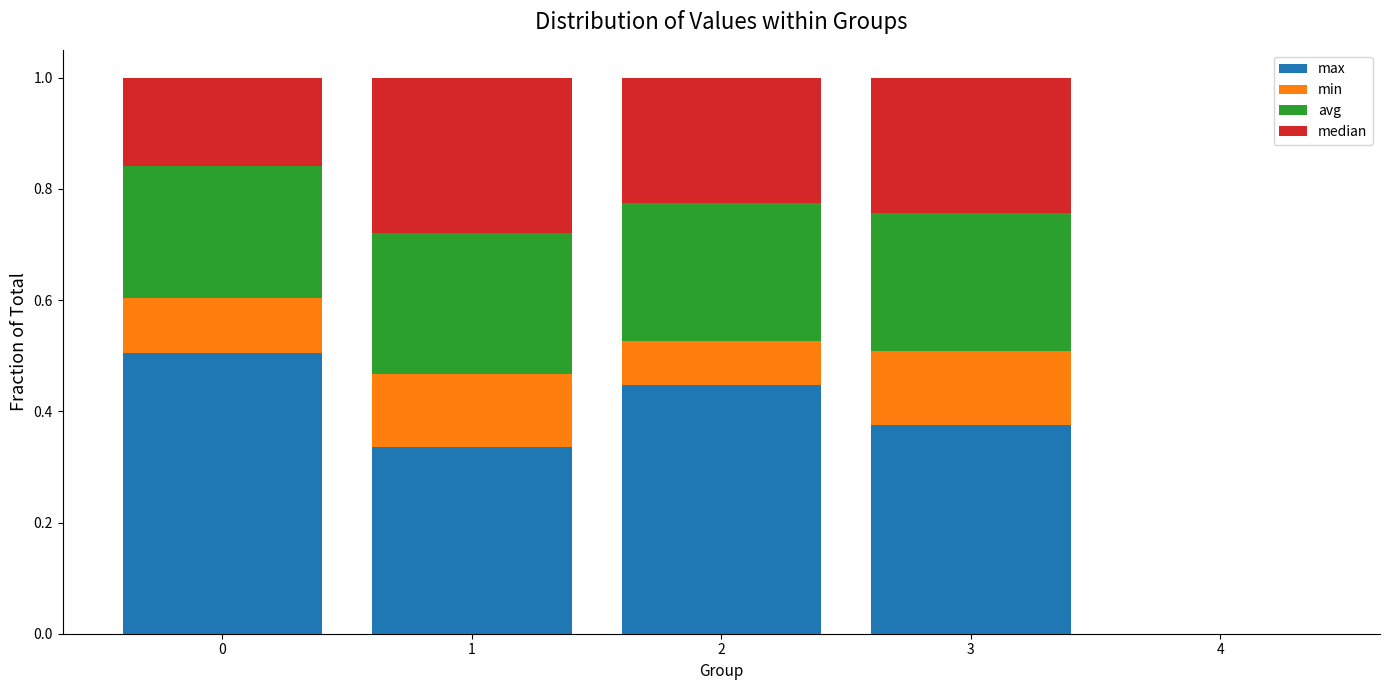

Are the bars grouped side by side (vs. stacked)?

No